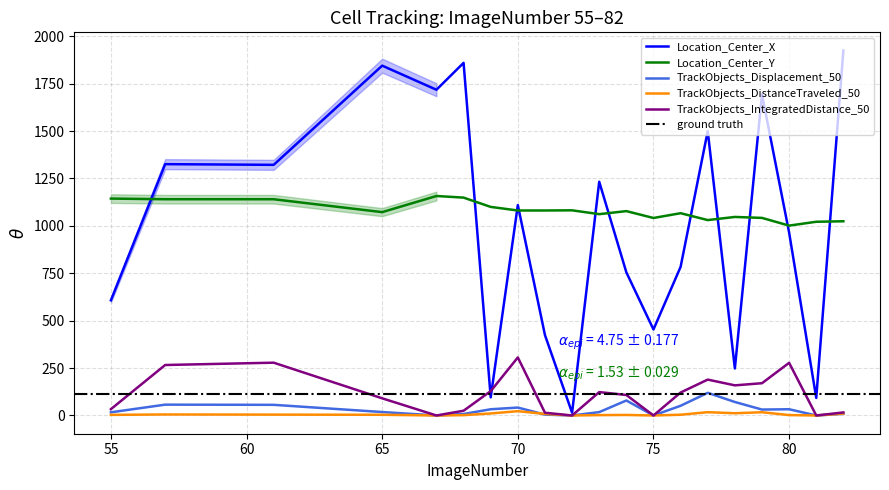

Reading left to right, extract all data points from this chart.

Location_Center_X: 55=607.5	57=1325.4	61=1321.8	65=1844.9	67=1717.8	68=1859.5	69=95.6	70=1109.5	71=423.9	72=14.3	73=1232.7	74=755.0	75=453.6	76=783.8	77=1500.0	78=247.8	79=1692.9	80=964.6	81=92.7	82=1924.3
Location_Center_Y: 55=1143.8	57=1140.4	61=1140.3	65=1072.4	67=1157.4	68=1149.0	69=1099.9	70=1081.0	71=1081.1	72=1081.9	73=1061.7	74=1077.7	75=1041.5	76=1066.7	77=1030.4	78=1047.0	79=1041.9	80=1001.3	81=1021.6	82=1024.2
TrackObjects_Displacement_50: 55=16.7	57=57.1	61=56.2	65=18.2	67=0.0	68=7.8	69=32.8	70=41.8	71=4.6	72=0.0	73=17.7	74=79.0	75=0.0	76=51.2	77=119.5	78=71.1	79=31.2	80=32.9	81=0.0	82=8.7
TrackObjects_DistanceTraveled_50: 55=3.2	57=5.3	61=4.5	65=3.7	67=0.0	68=1.7	69=10.6	70=22.6	71=8.2	72=0.0	73=1.9	74=2.8	75=0.0	76=3.9	77=17.4	78=11.7	79=17.1	80=2.1	81=0.0	82=10.0
TrackObjects_IntegratedDistance_50: 55=33.4	57=266.2	61=278.4	65=90.5	67=0.0	68=25.0	69=128.4	70=306.1	71=14.4	72=0.0	73=123.3	74=108.0	75=0.0	76=121.1	77=189.2	78=158.8	79=170.2	80=277.7	81=0.0	82=16.0